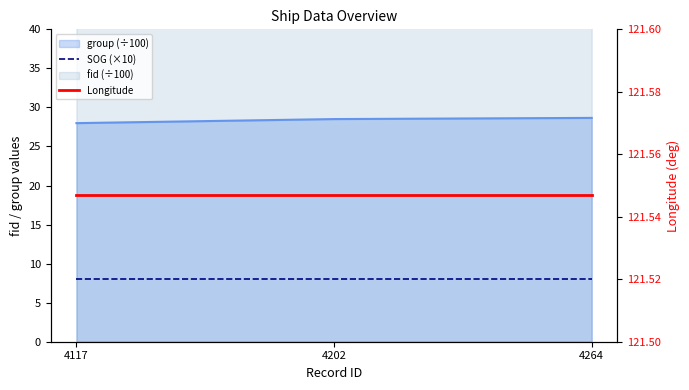

What is the maximum value for Longitude?

121.5